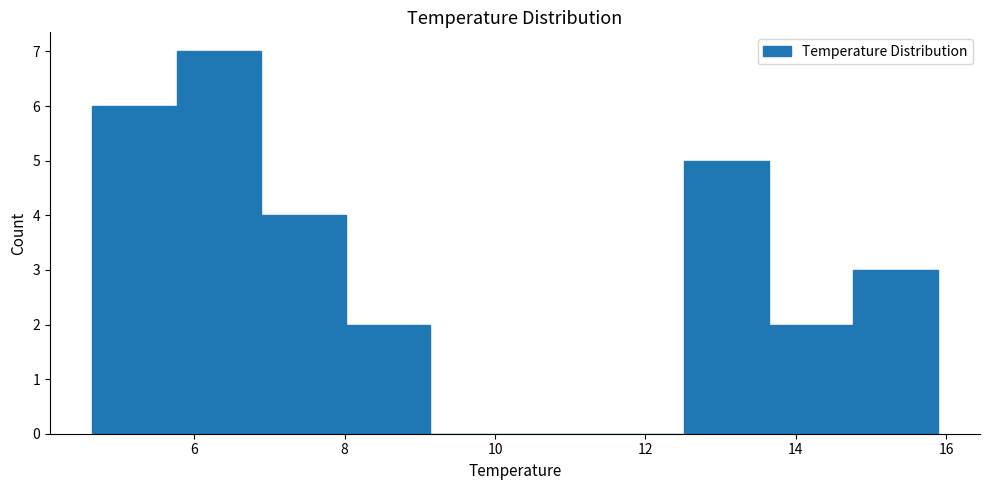

How tall is the bar that spans 4.6 to 5.8 on the x-axis? Neither the bar edges nor the heights are printed on the chart, so give them approximately, as read against the axes.

6